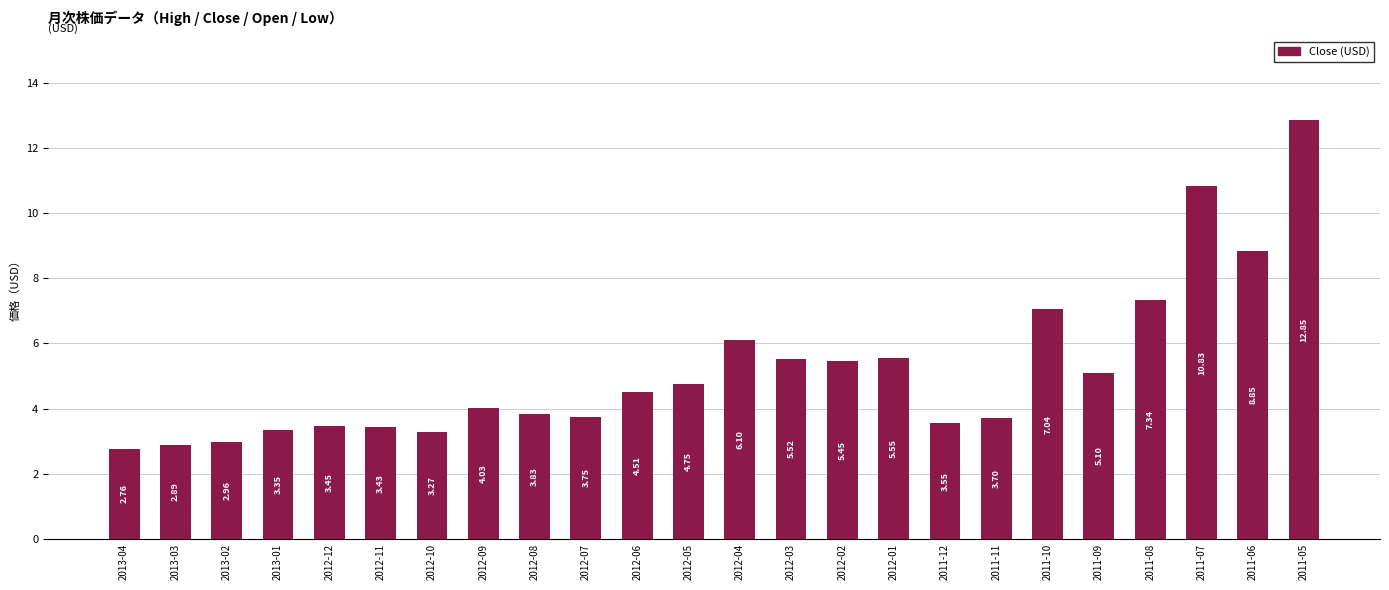

How many categories are shown in the chart?

24